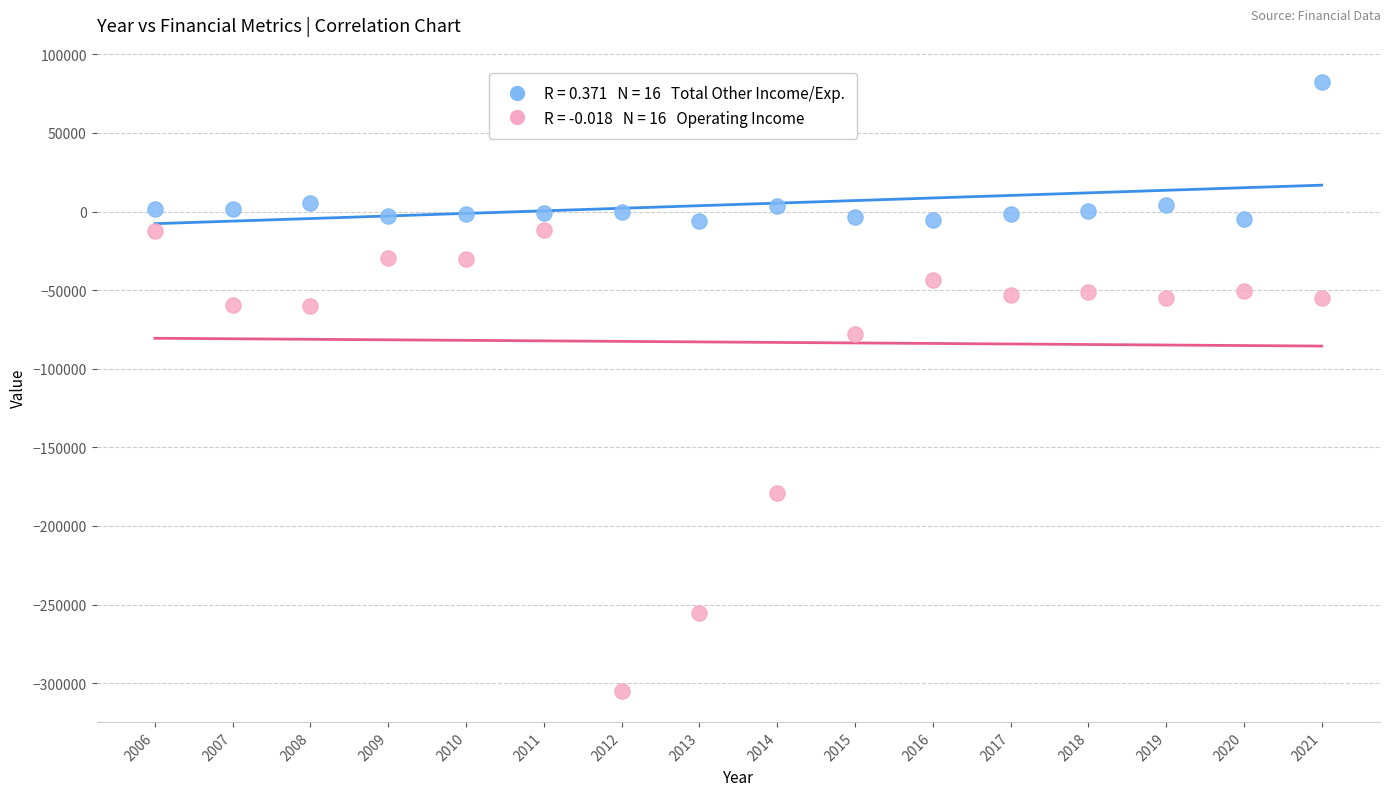

Across all data points, what is the range of Y values (max minus min)?

387445